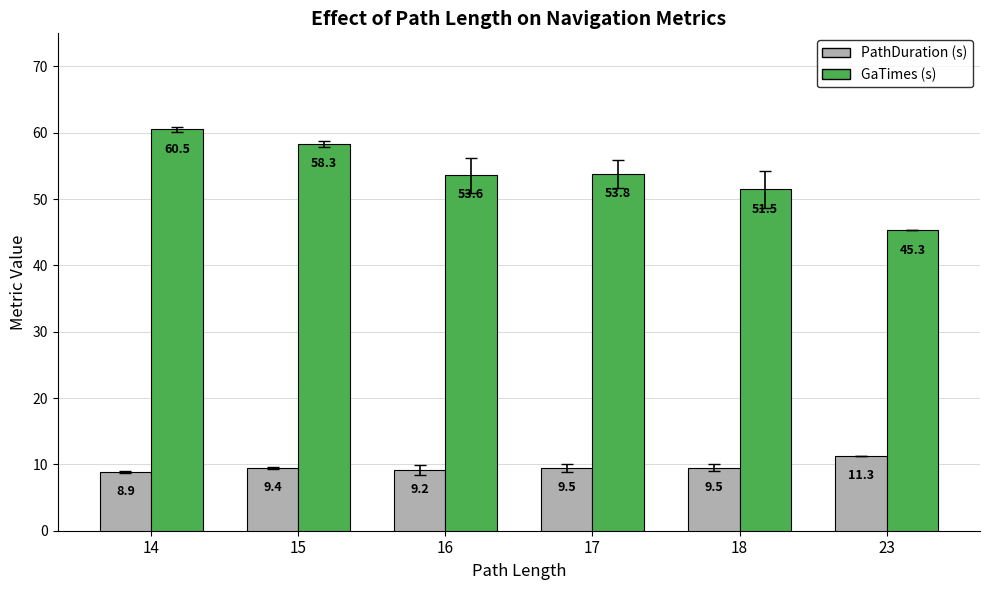

What is the spread (max minus min) of values at 14?

51.6